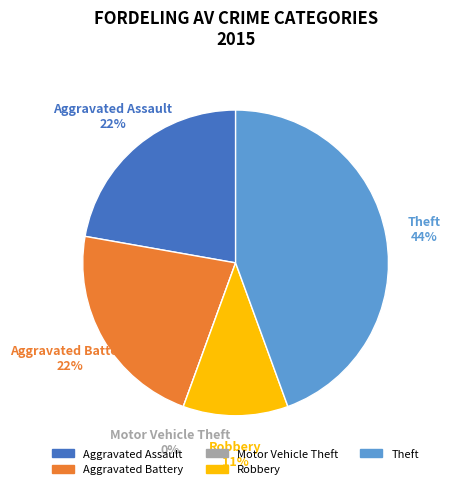

Count the number of slices in the pie.

5